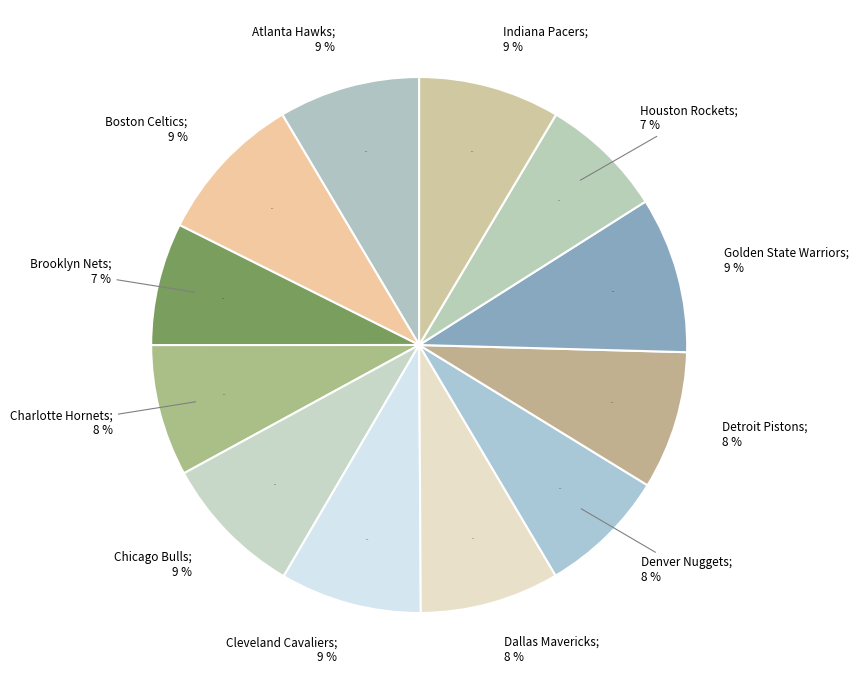

Rank the categories by value from highest to lowest.

Golden State Warriors, Boston Celtics, Chicago Bulls, Atlanta Hawks, Cleveland Cavaliers, Indiana Pacers, Dallas Mavericks, Detroit Pistons, Charlotte Hornets, Denver Nuggets, Houston Rockets, Brooklyn Nets